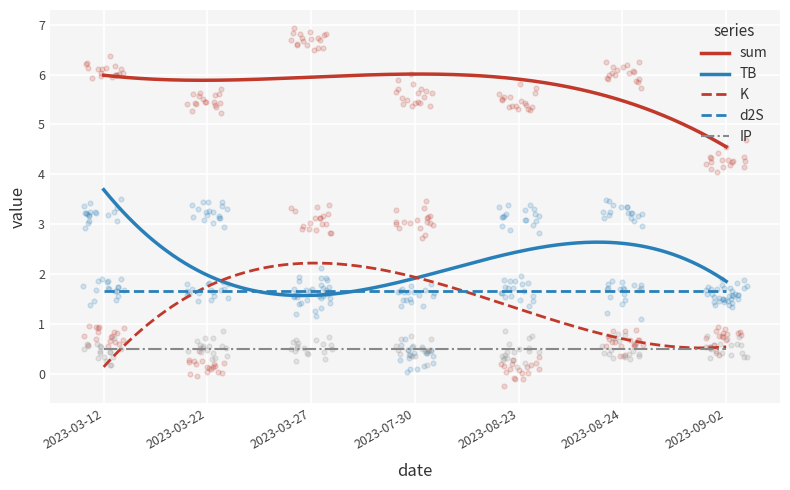

What are all the series names shown in the legend?

sum, TB, K, d2S, IP